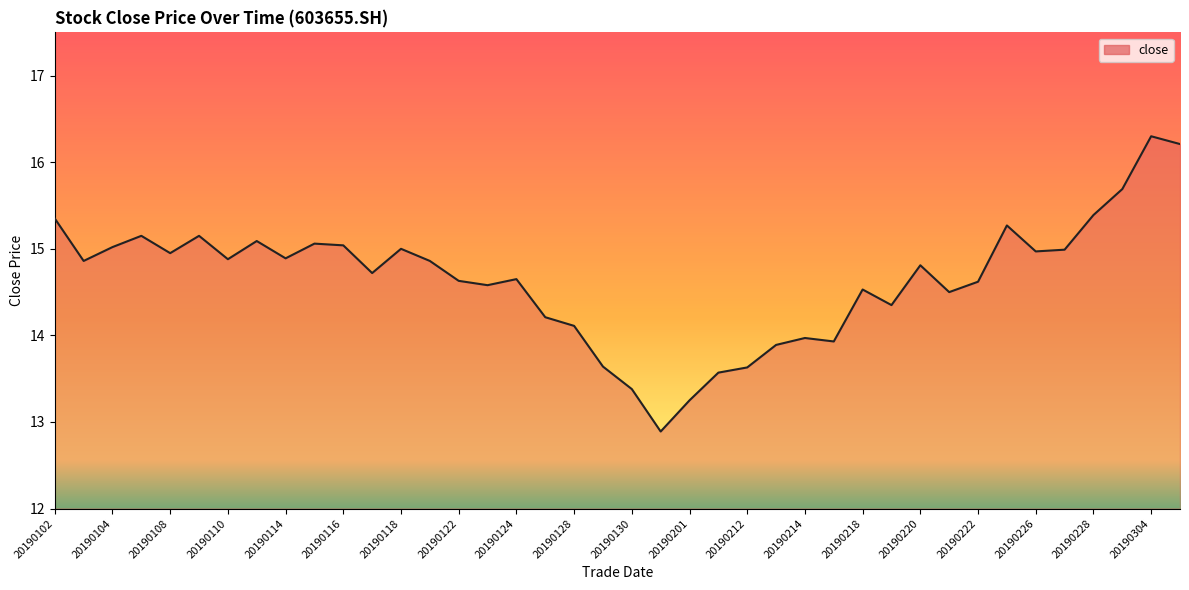

What is the minimum value shown in the chart?

12.9